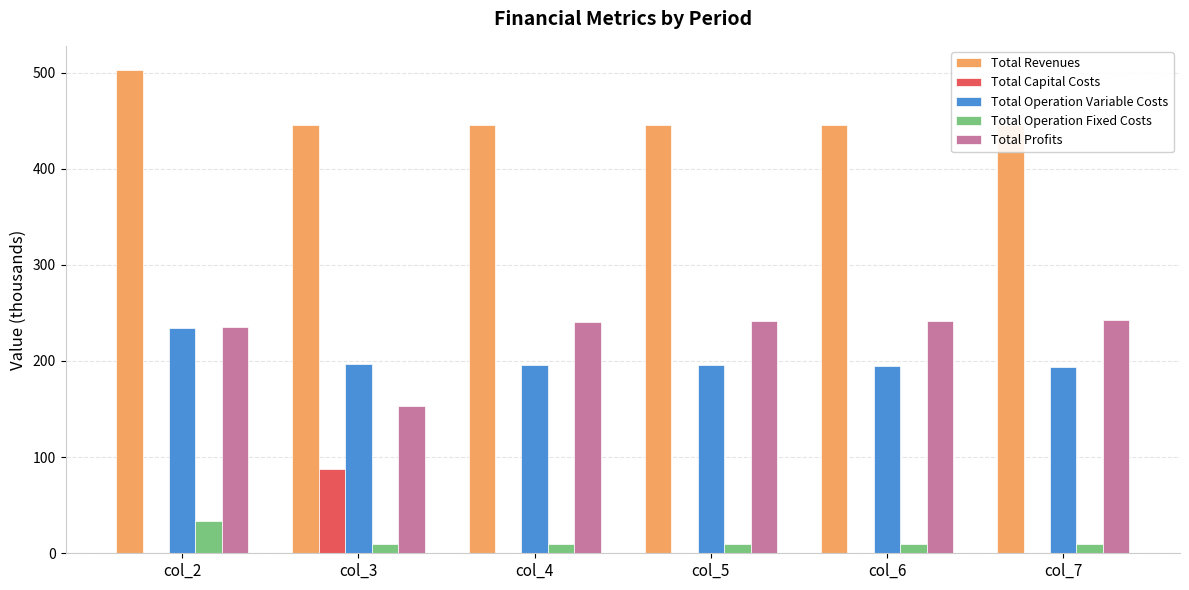

What is the sum of the Total Profits values at col_5 and col_7?

483.6